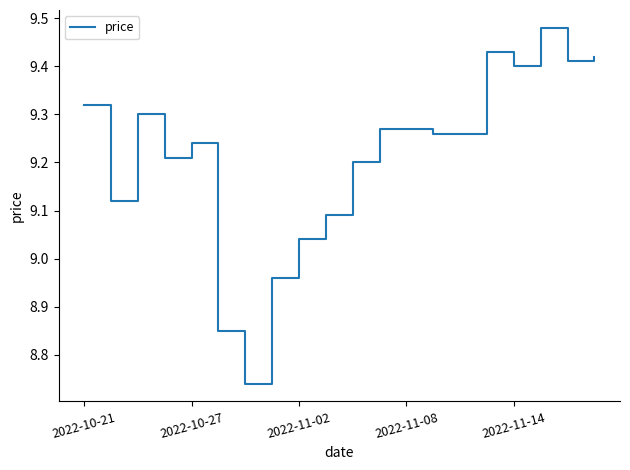

How many series are shown in this chart?

1